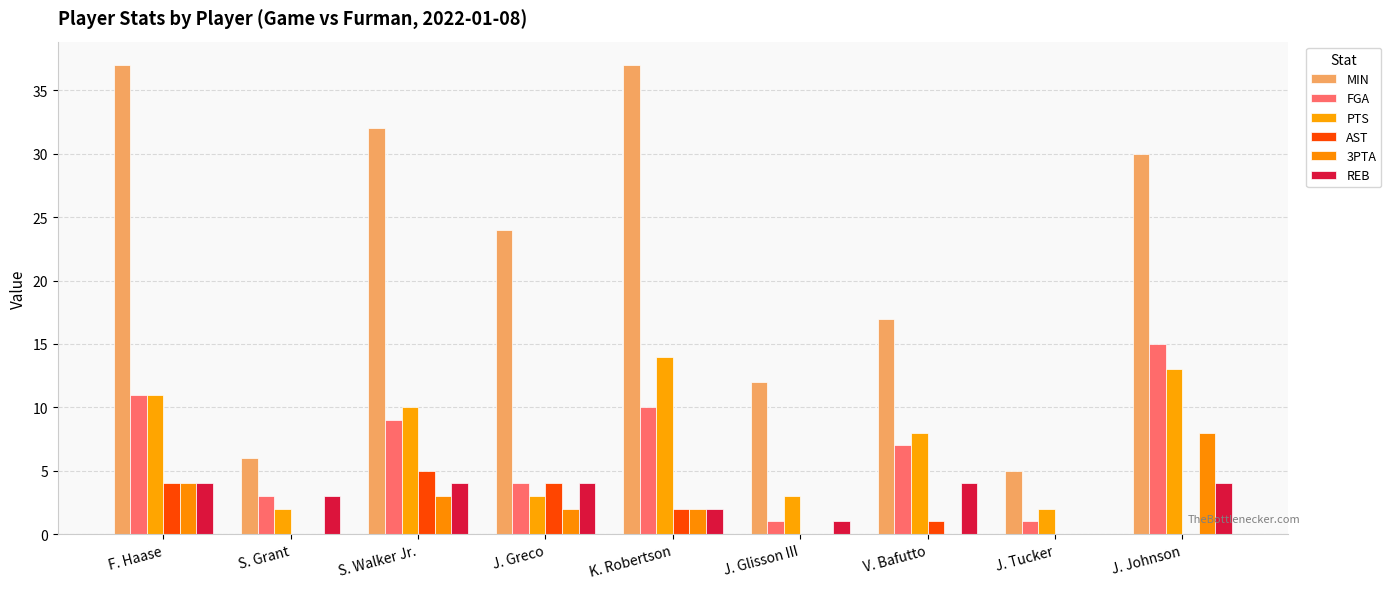

Are the bars grouped side by side (vs. stacked)?

Yes